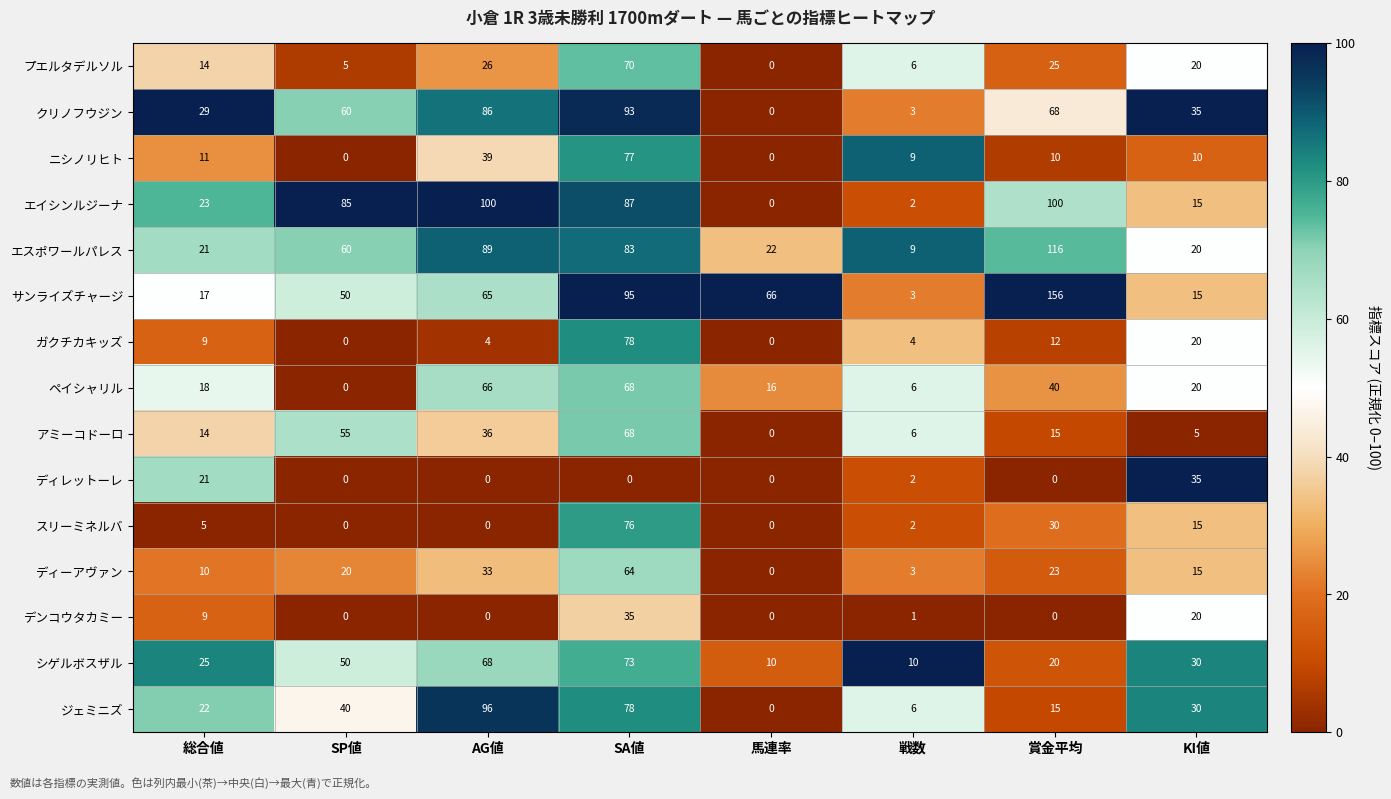

What is the spread (max minus min) of values at 総合値?

24